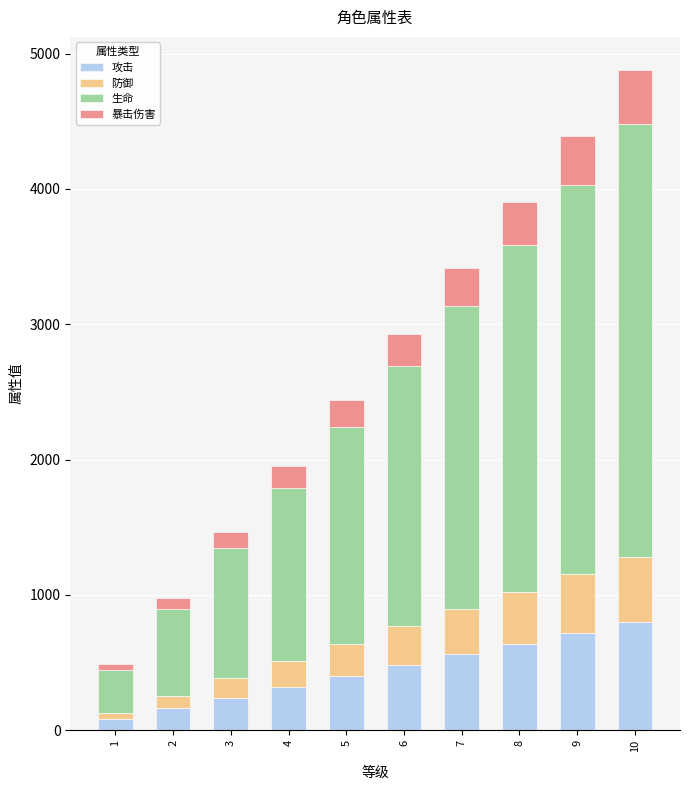

What is the difference between the second highest and minimum values in the 攻击 series?

640